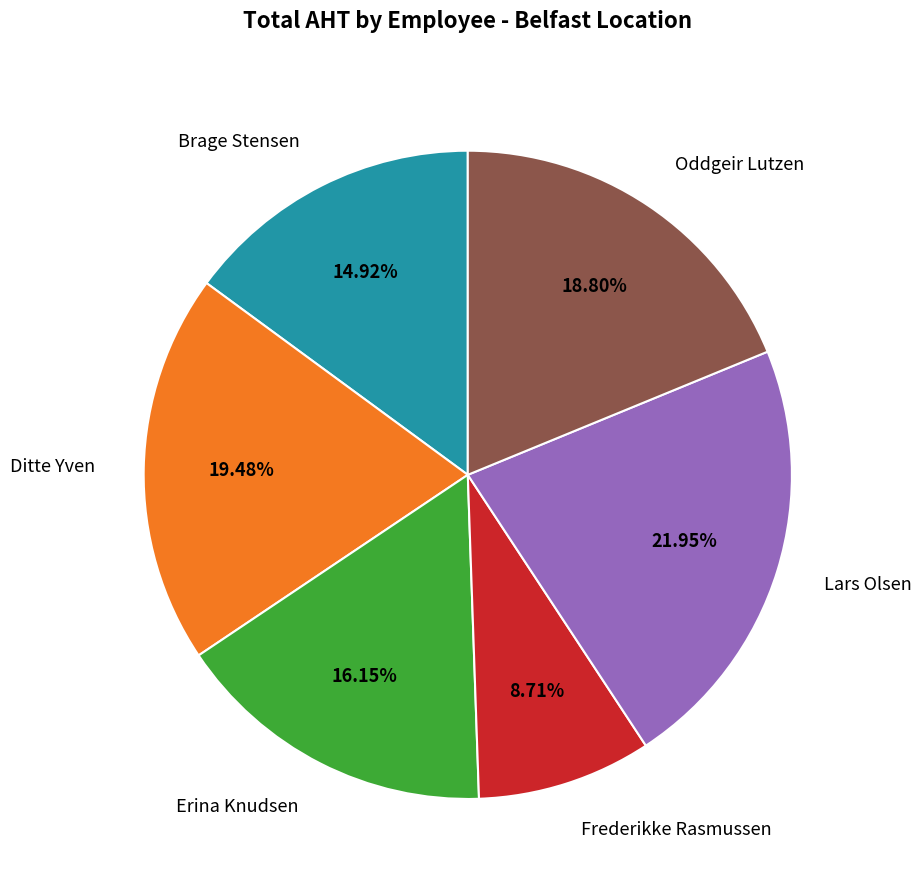

What percentage do Brage Stensen and Lars Olsen together represent?

36.9%